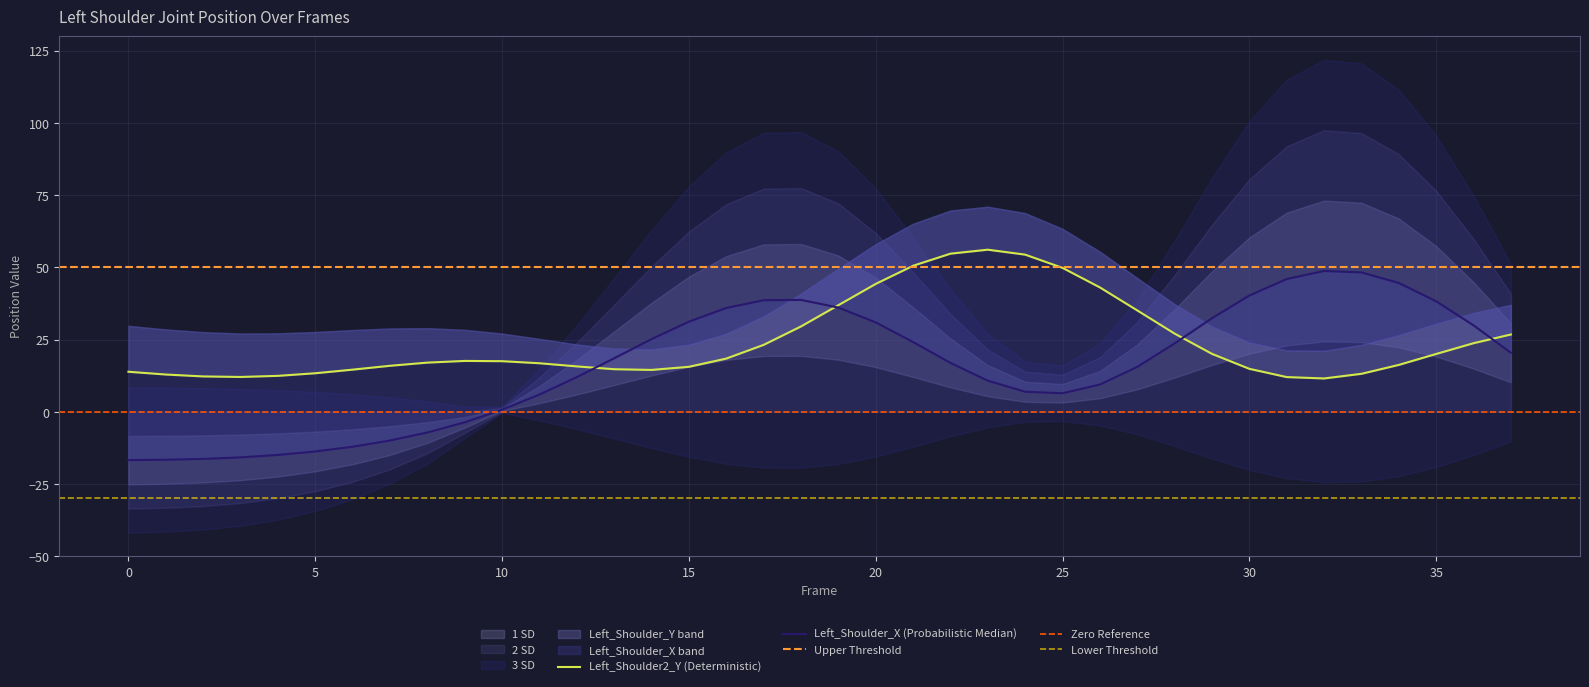

Reading right to left, extract all data points from this chart.

Left_Shoulder_Y: 26.8	23.7	20.0	16.2	13.1	11.5	12.0	14.9	20.1	27.1	35.1	43.1	49.8	54.4	56.1	54.7	50.6	44.3	36.9	29.5	23.2	18.4	15.6	14.5	14.7	15.7	16.8	17.5	17.6	17.0	15.9	14.6	13.3	12.4	12.1	12.2	12.9	13.9
Left_Shoulder_X: 20.4	29.9	38.3	44.6	48.3	48.7	46.0	40.2	32.4	23.7	15.5	9.4	6.4	6.9	10.8	16.9	24.2	30.9	36.1	38.7	38.6	35.9	31.2	25.1	18.5	12.0	6.0	0.7	-3.7	-7.2	-10.0	-12.1	-13.7	-14.9	-15.8	-16.3	-16.6	-16.7